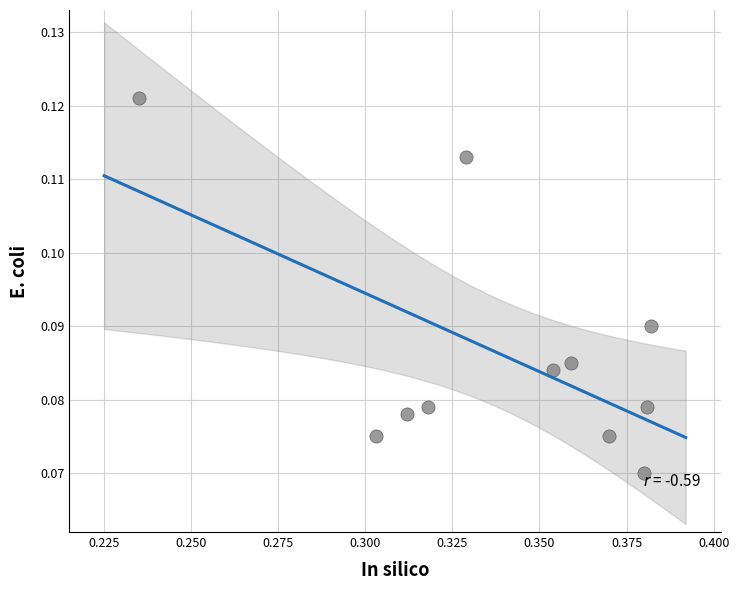

What is the average X value?

0.3